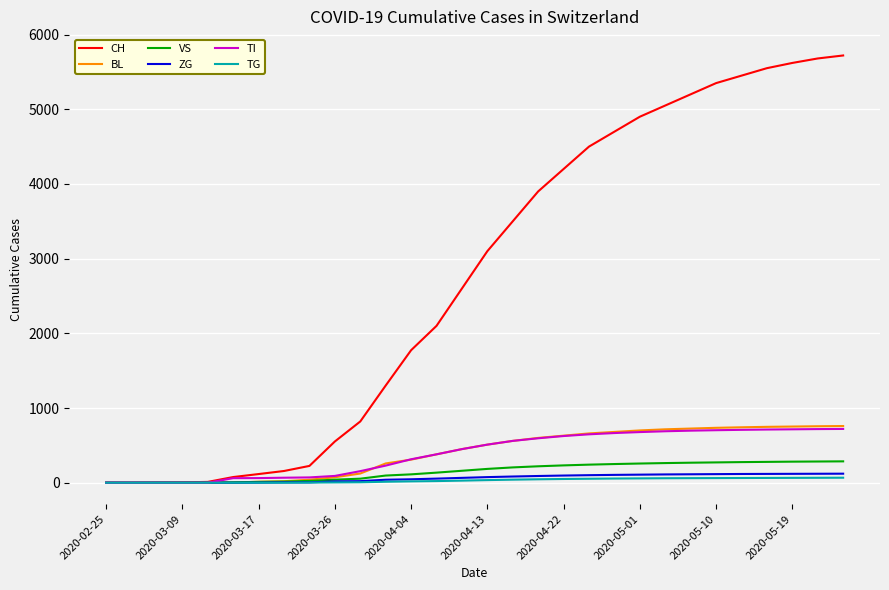

What is the average value of the BL series?

398